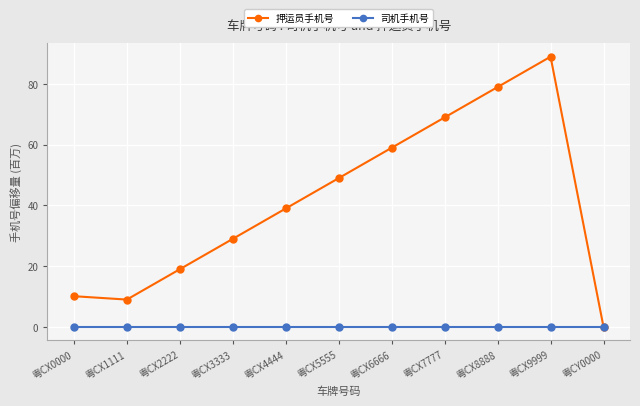

Which series has the largest range (max minus min)?

押运员手机号